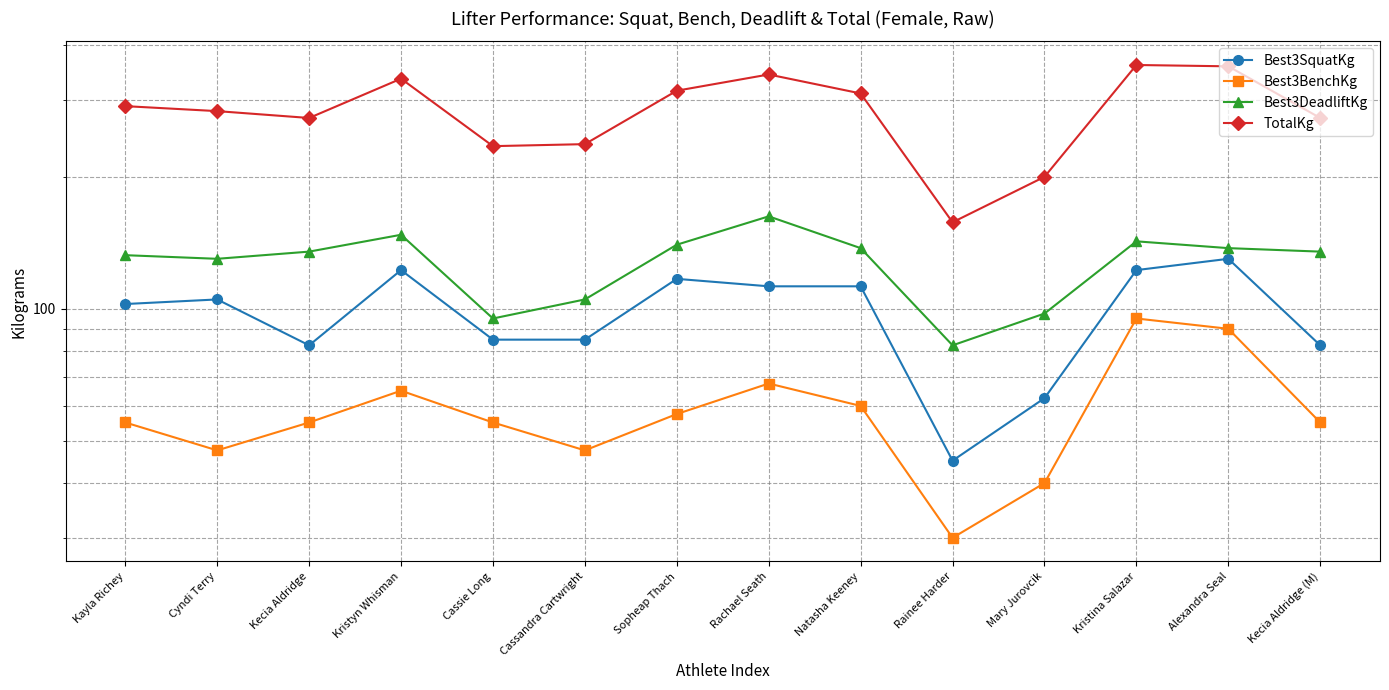

Is this an area chart (filled region under the line)?

No